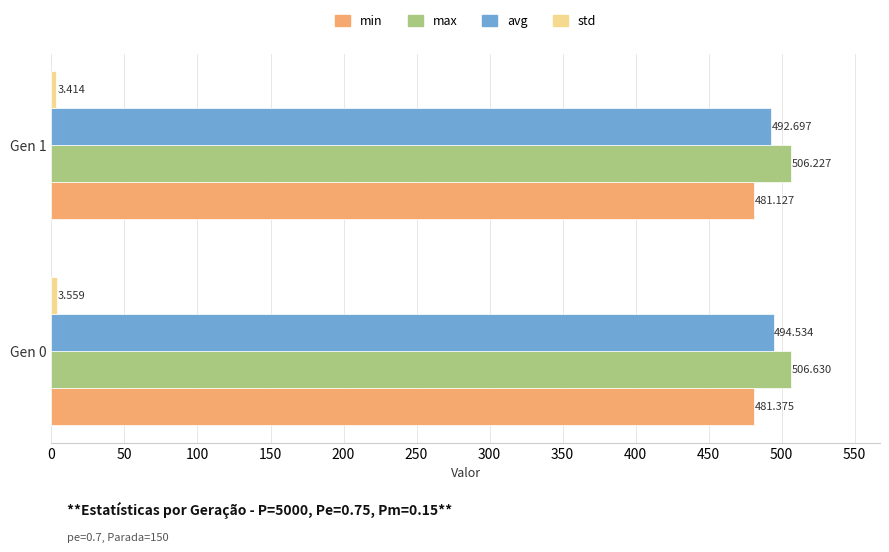

Is the value of max at Gen 1 greater than the value of avg at Gen 0?

Yes